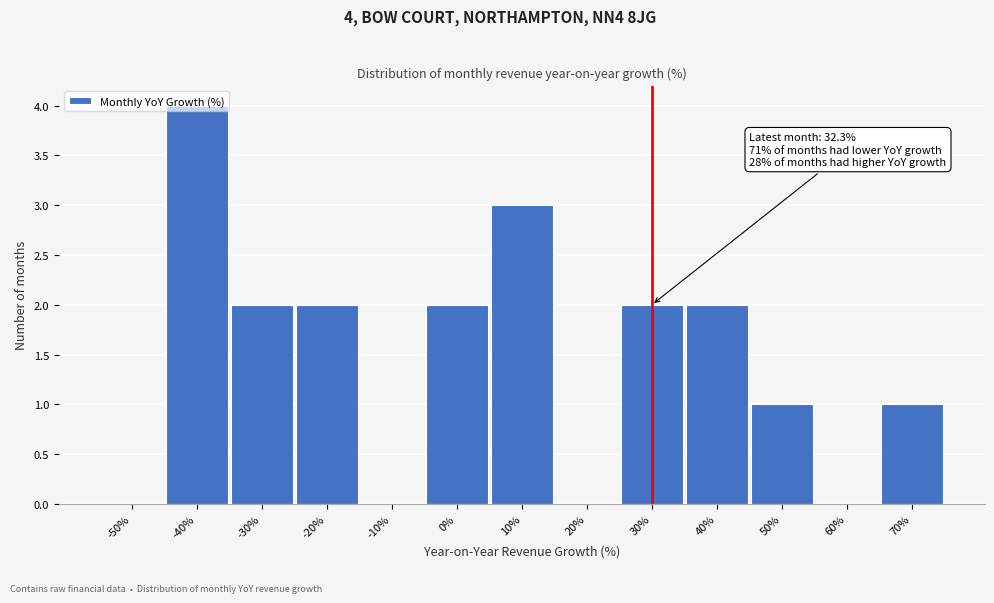

True or false: the data shows 3 at 10%.

True